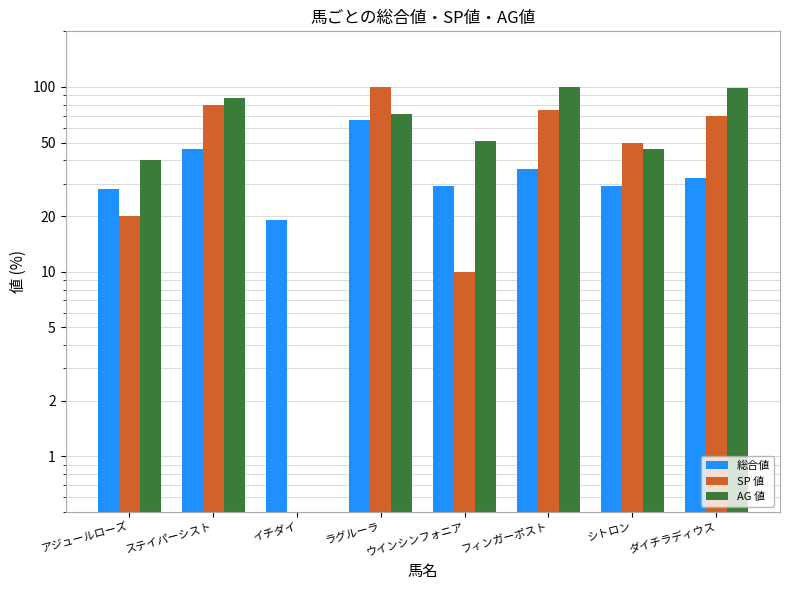

The 総合値 series shows 46 at ステイパーシスト. True or false?

True